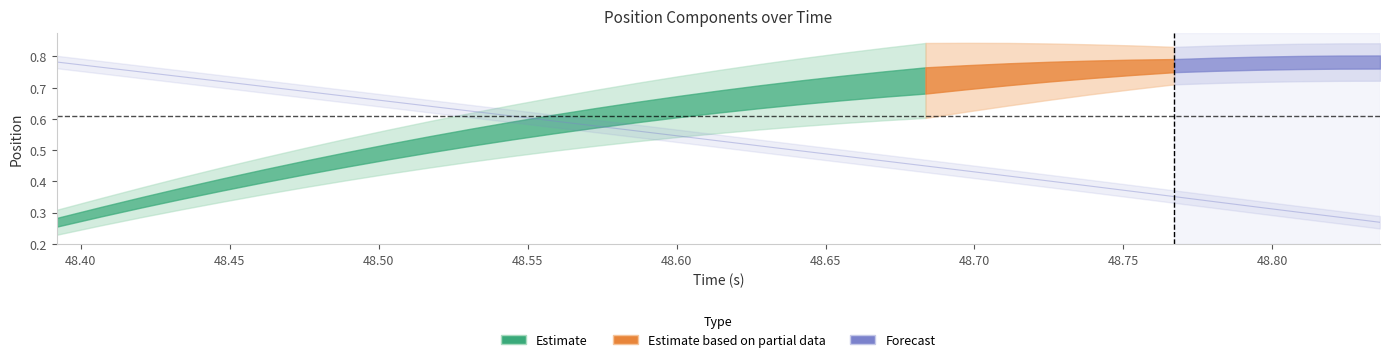

The chart shows a value of 0.2 at 48.80. True or false?

False